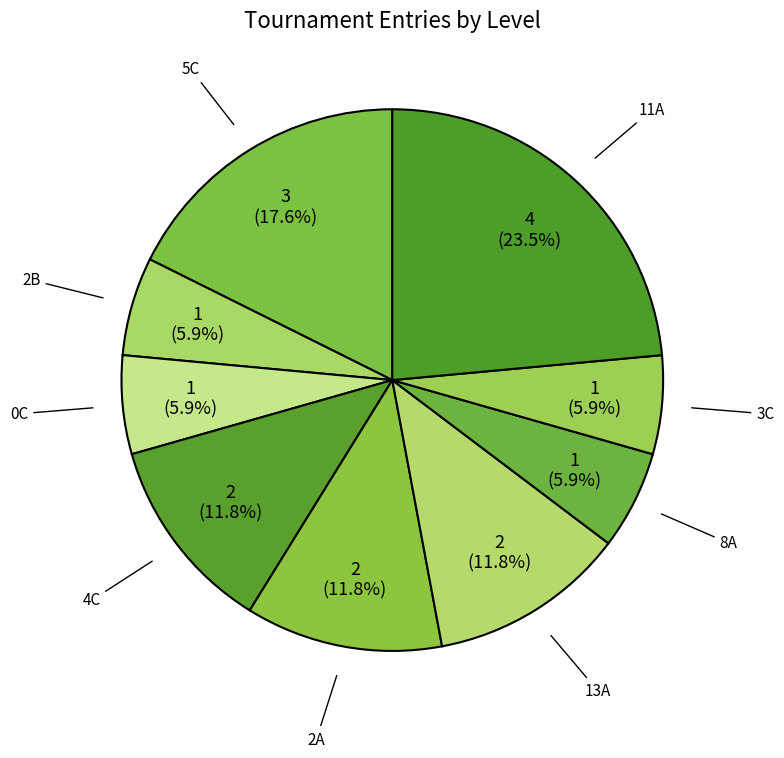

Which slice is the largest?

11A